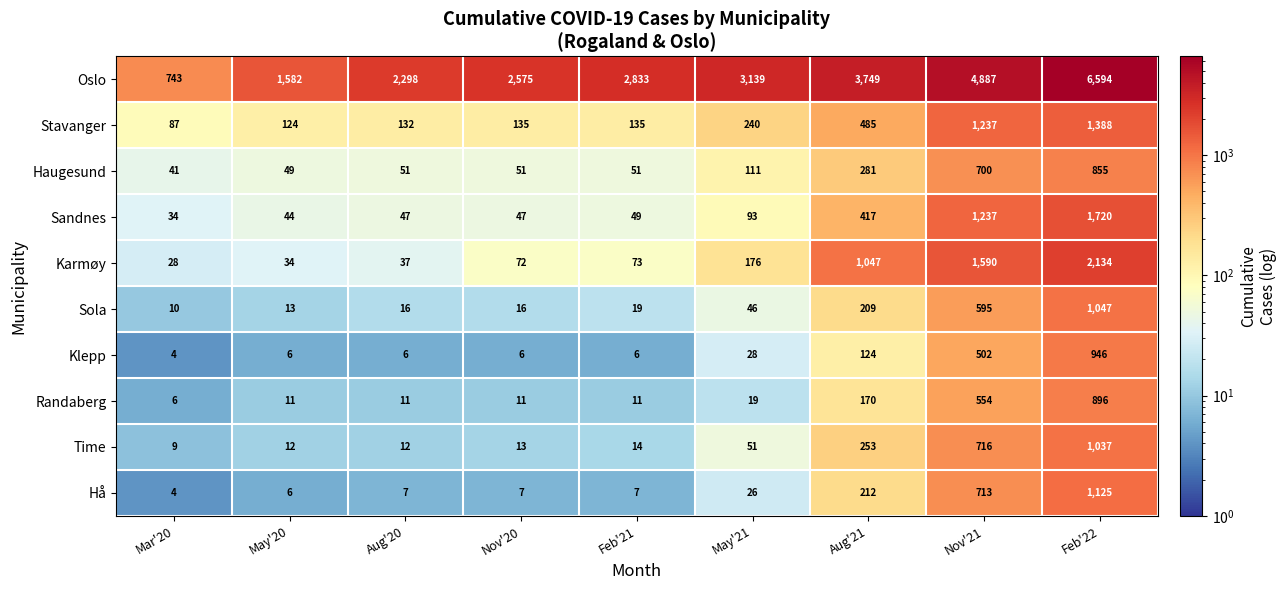

What is the maximum value shown in the chart?

6594